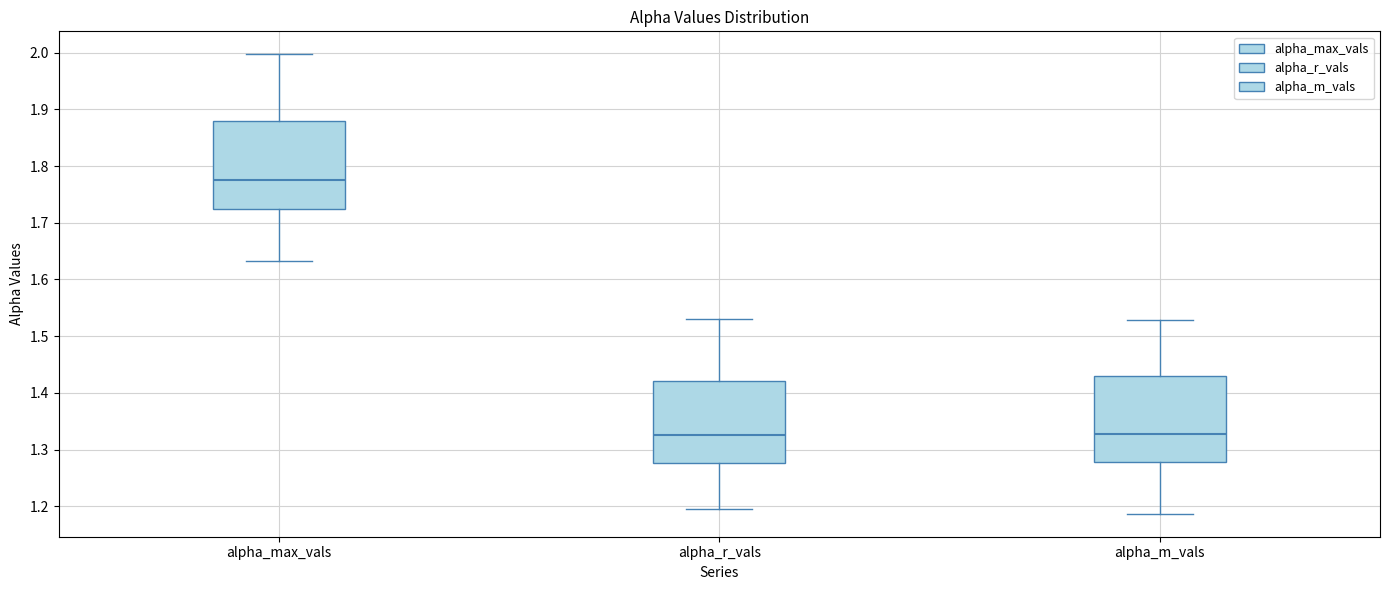

Where does the lower whisker of the box for alpha_r_vals end on the y-axis? The values are not printed on the chart, so give them approximately, as read against the axis.

1.20